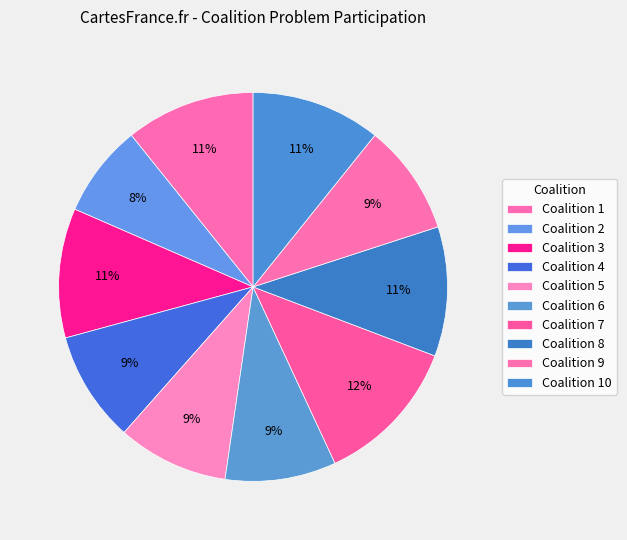

Is there a majority slice in this chart?

No